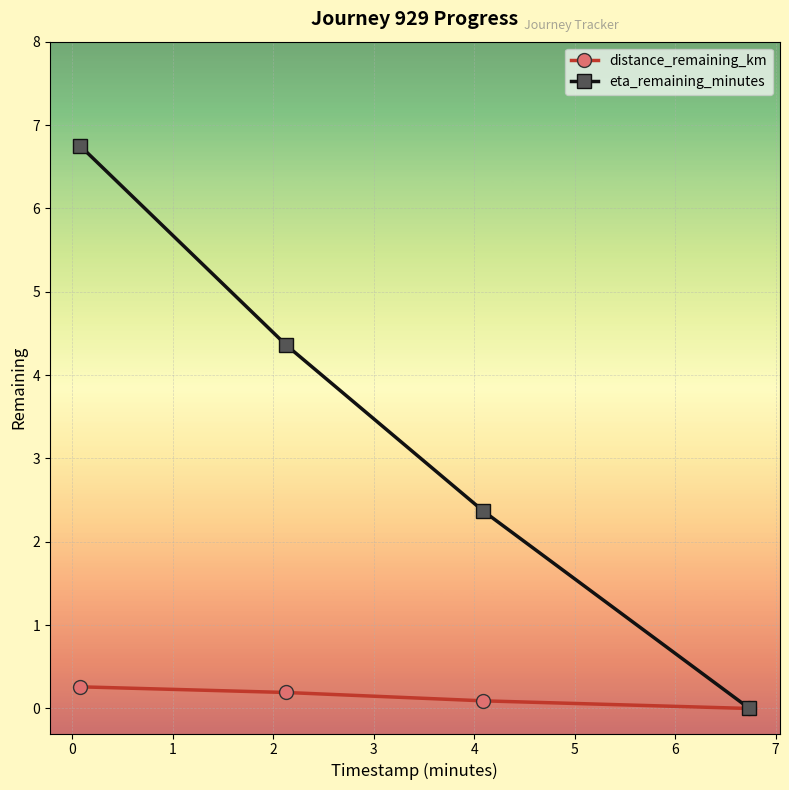

Reading left to right, what are all the values shown in this chart?

distance_remaining_km: 0.3	0.2	0.1	0.0
eta_remaining_minutes: 6.8	4.4	2.4	0.0